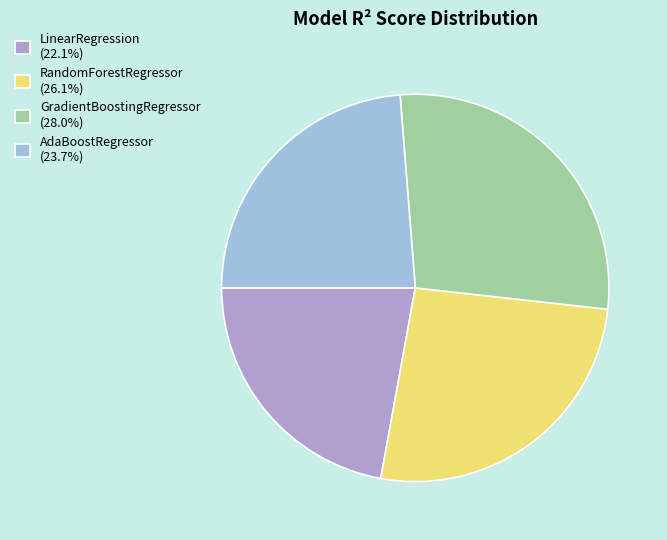

What percentage is the AdaBoostRegressor slice, to the nearest percent?

24%